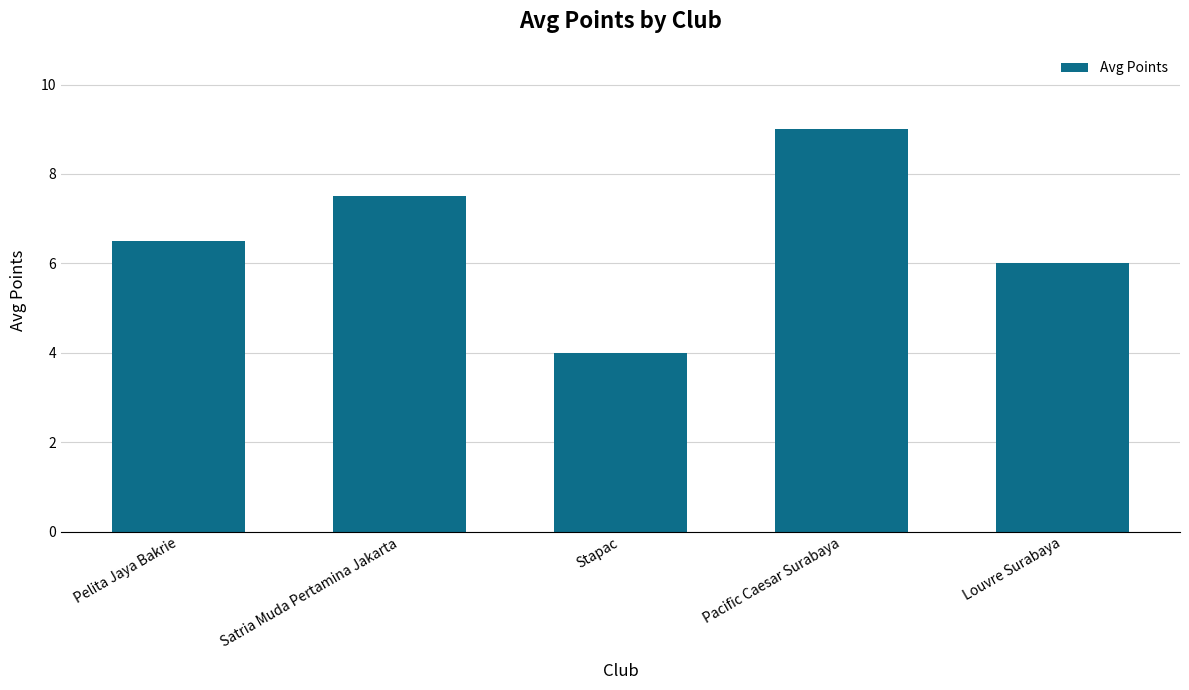

At which label is the value closest to 6?

Louvre Surabaya